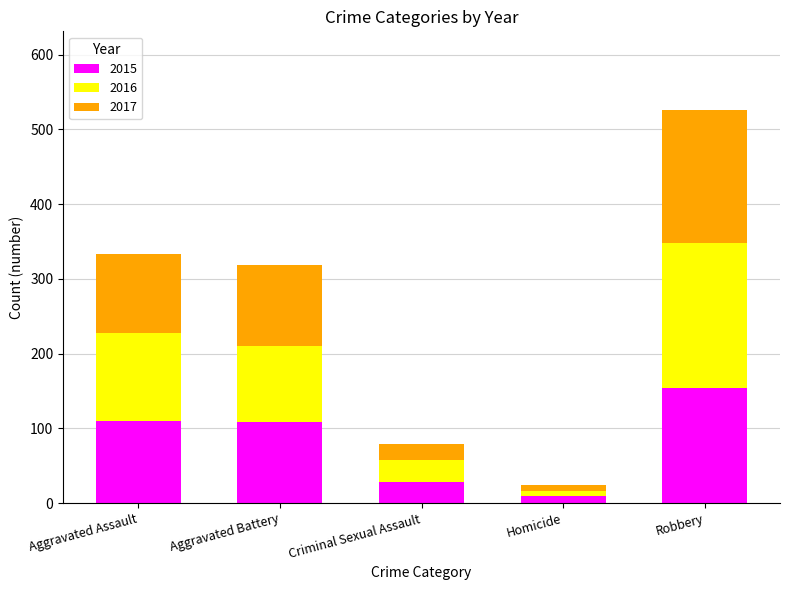

Which category has the highest value in the 2015 series?

Robbery